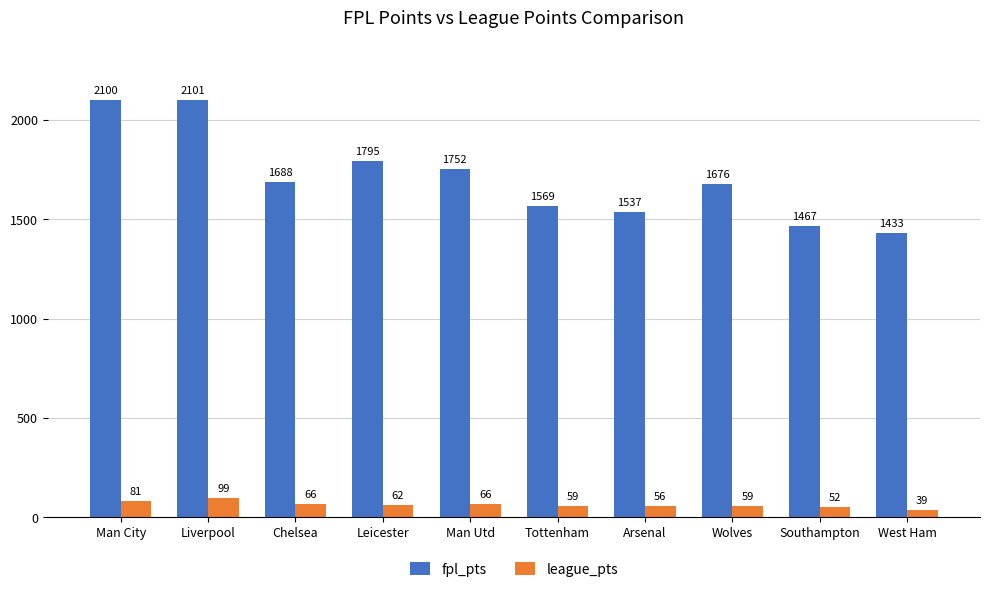

What is the difference between the maximum and minimum values in the league_pts series?

60